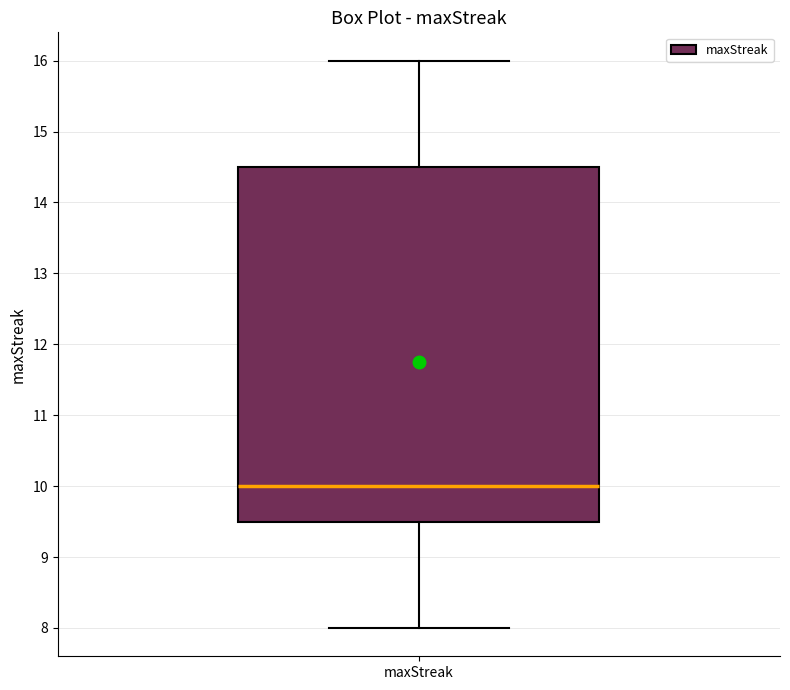

Where does the lower whisker of the box for maxStreak end on the y-axis? The values are not printed on the chart, so give them approximately, as read against the axis.

8.0